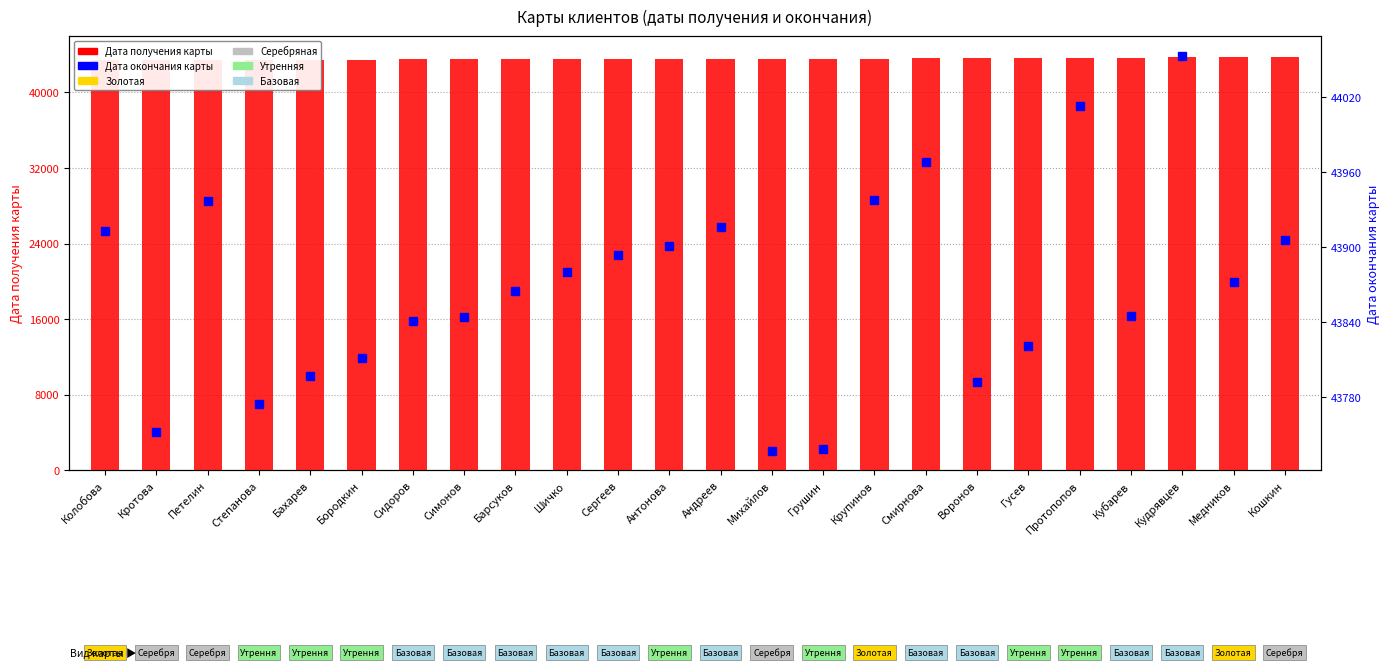

Where is Дата получения карты nearest to the value 43545?

Андреев